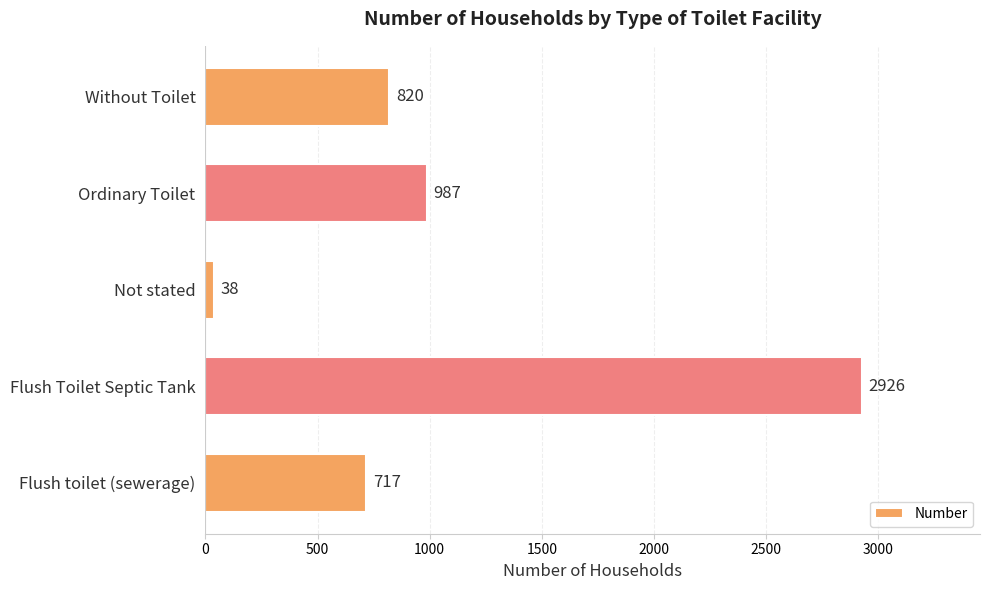

Reading bottom to top, extract all data points from this chart.

717	2926	38	987	820